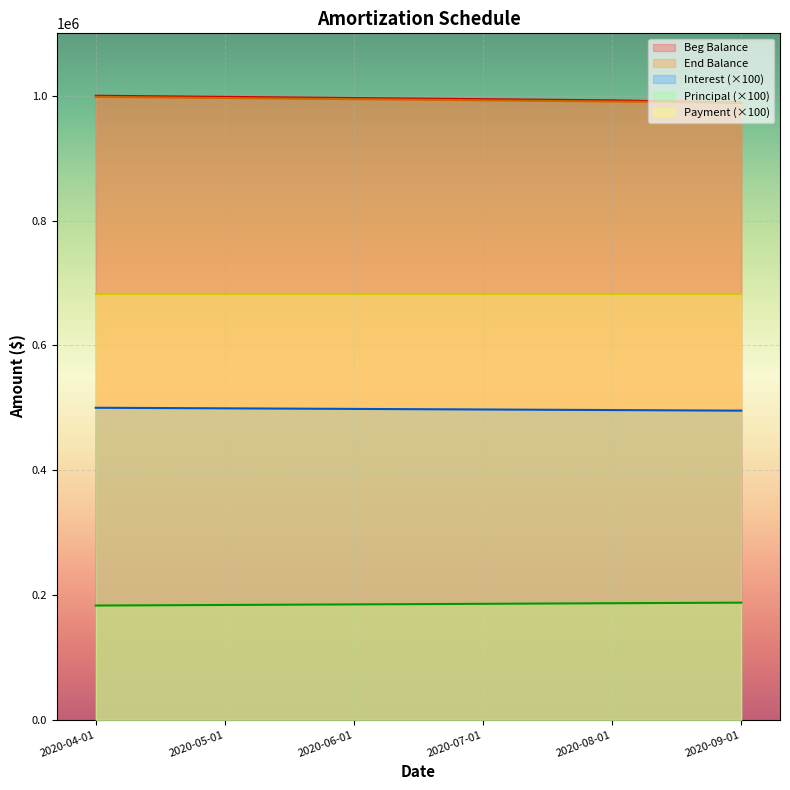

True or false: End Balance and Principal cross at least once.

False